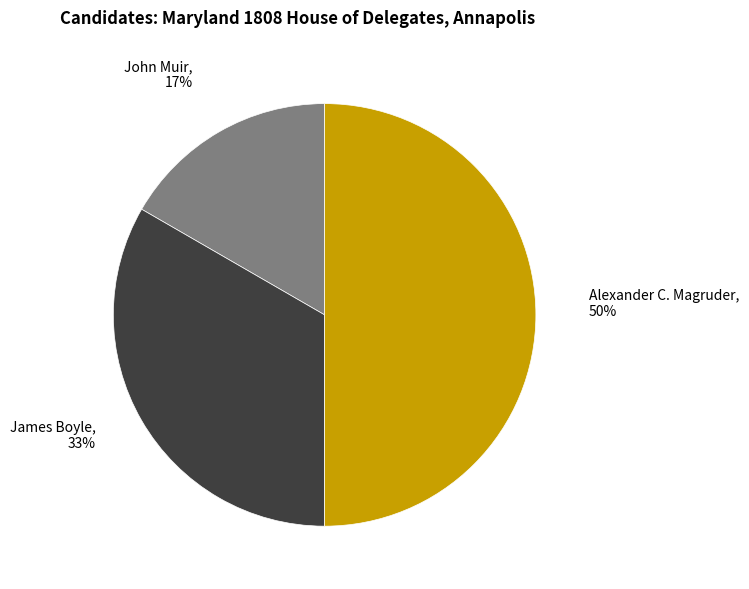

What is the largest slice in the pie chart?

Alexander C. Magruder